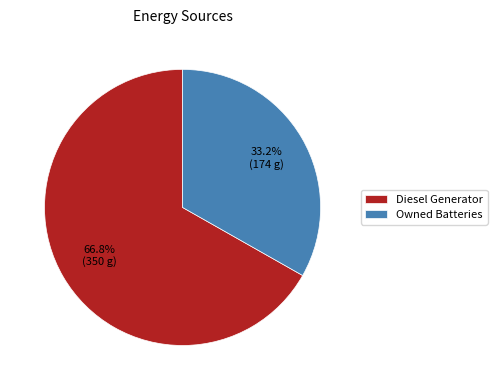

Is there a majority slice in this chart?

Yes